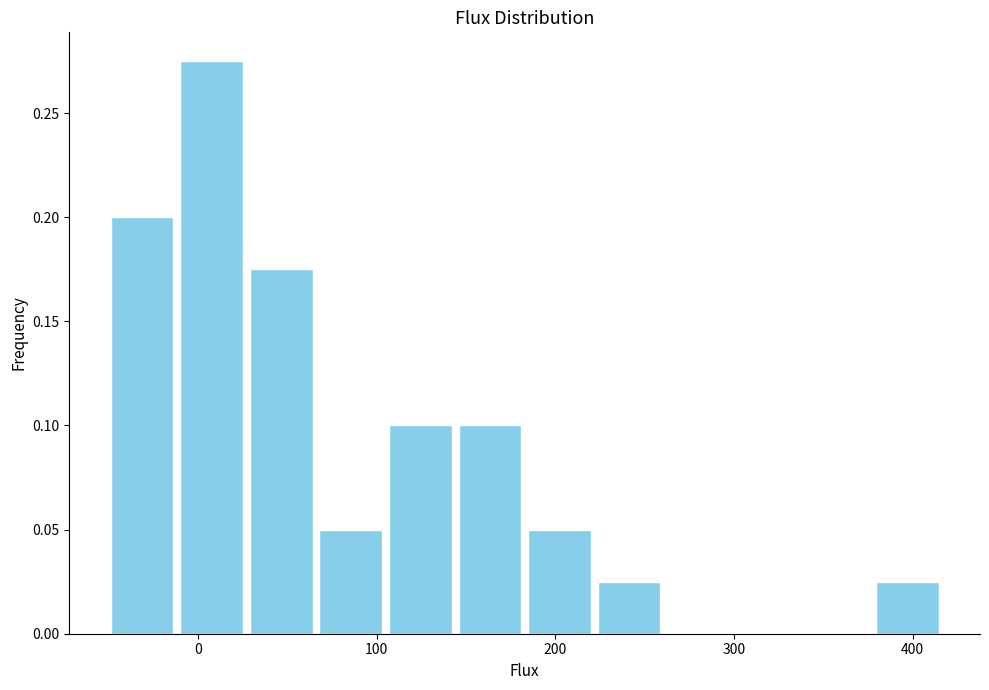

Around what value on the x-axis is the tallest bar? Give the approximate position of its centre, as read against the axis.

10